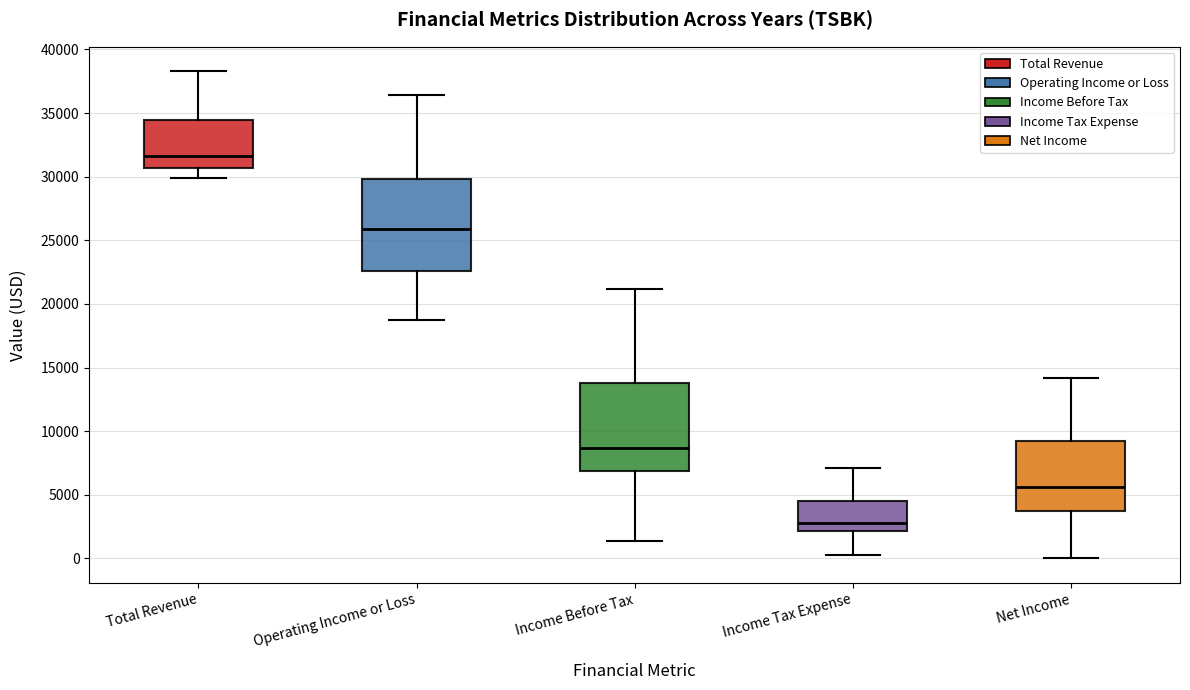

Where is the lower edge of the box for Net Income on the y-axis? The values are not printed on the chart, so give them approximately, as read against the axis.

4000